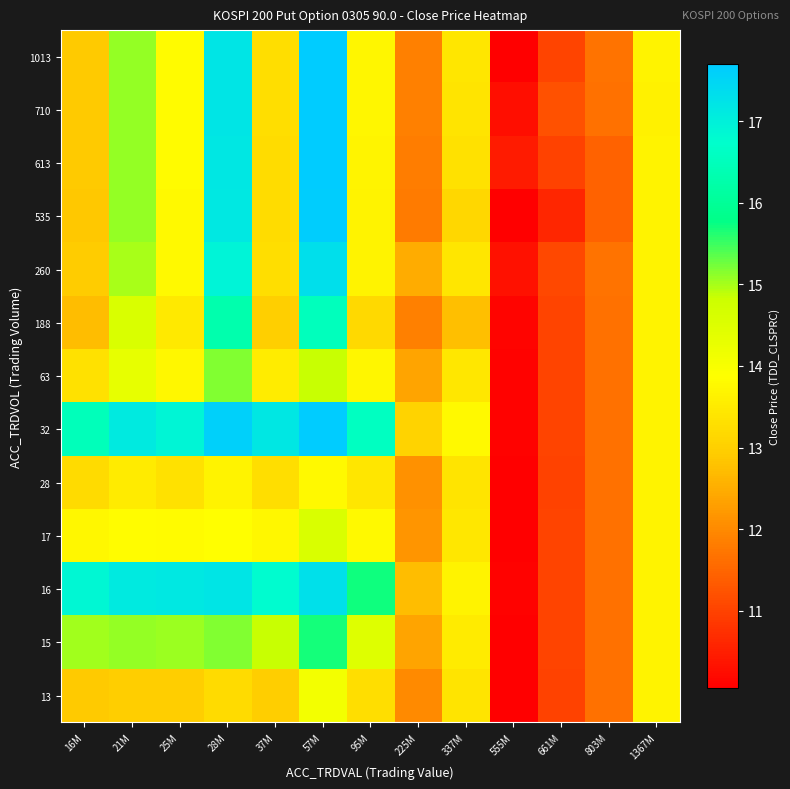

What is the difference between the highest and lowest values at 28M?

4.4